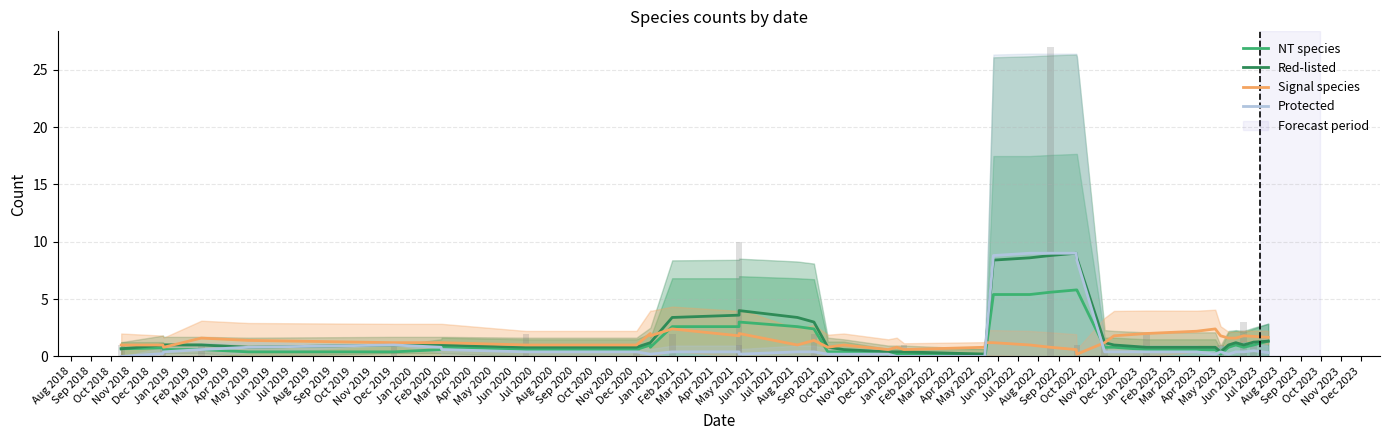

Which series has the widest spread of values?

Protected